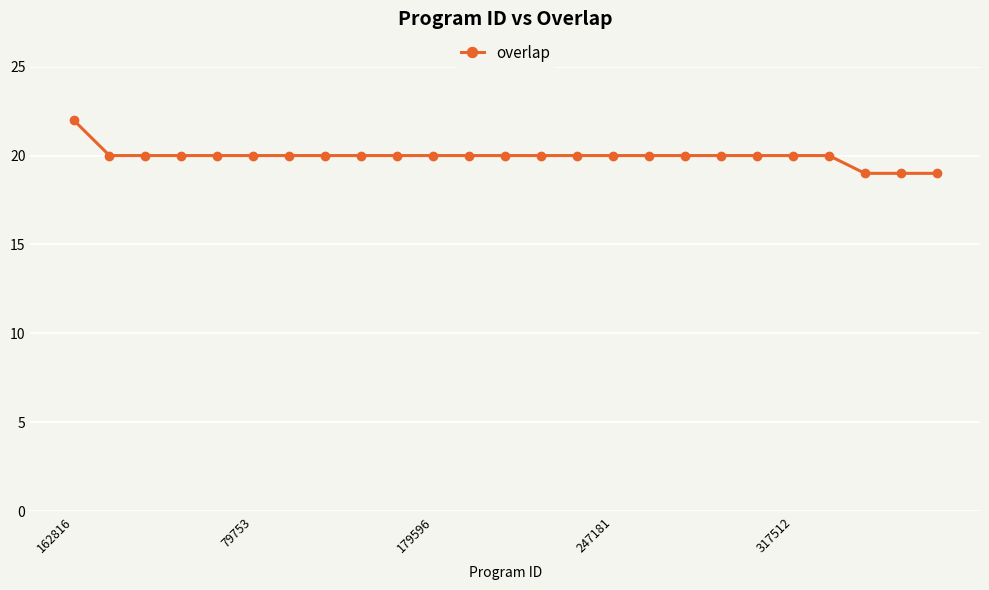

What is the minimum value shown in the chart?

19